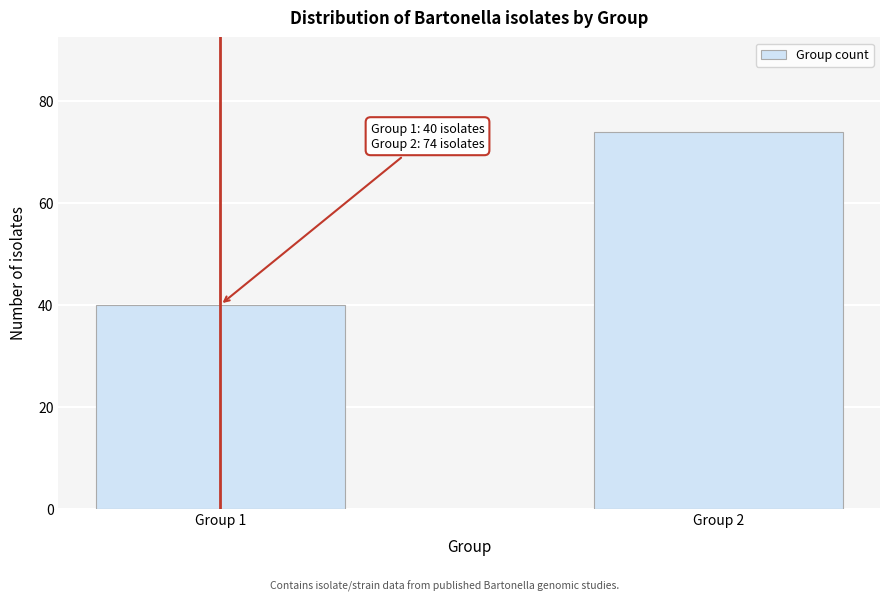

Reading right to left, transcribe all the data shown in this chart.

Group 2=74	Group 1=40